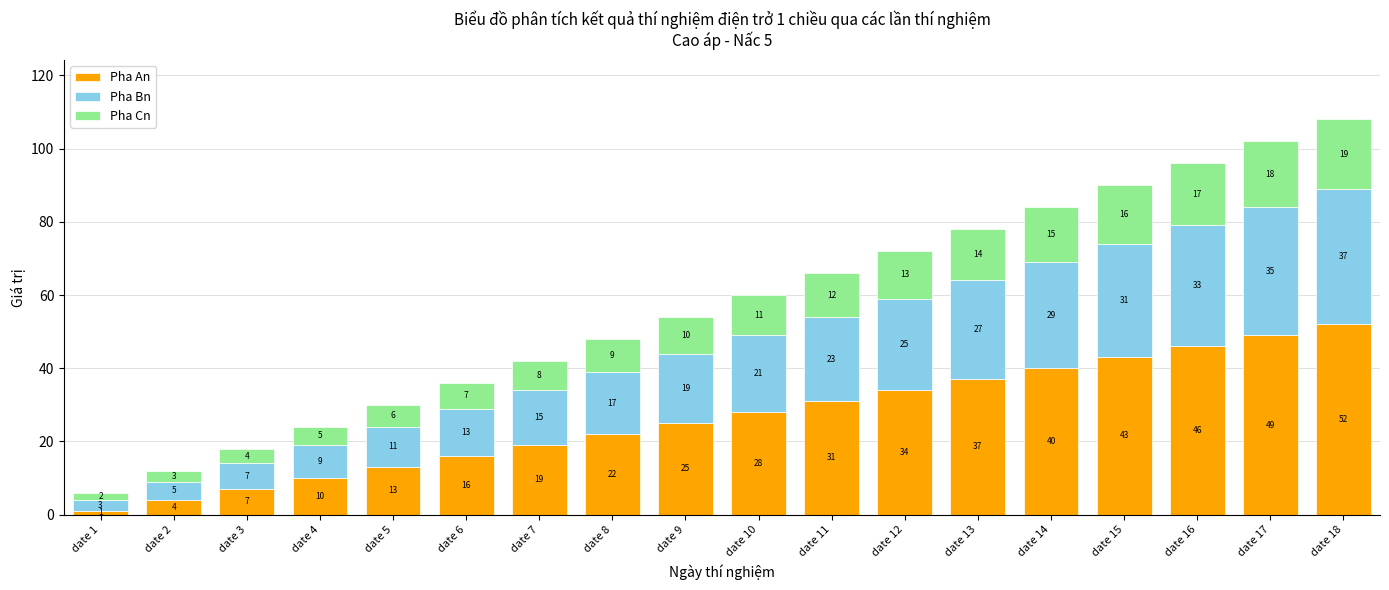

Reading right to left, list the values for the Pha An series.

52	49	46	43	40	37	34	31	28	25	22	19	16	13	10	7	4	1